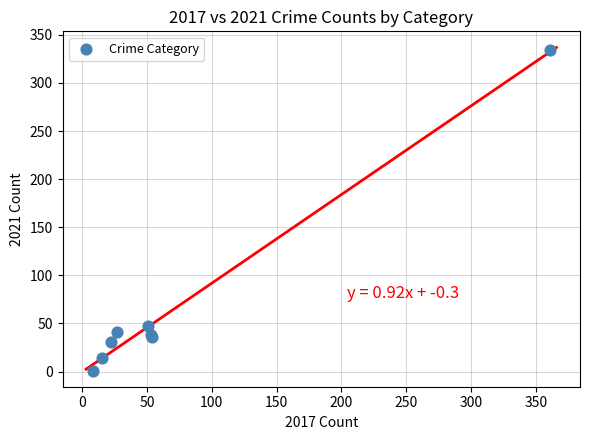

What Y value in the scatter plot is closest to 167?

47